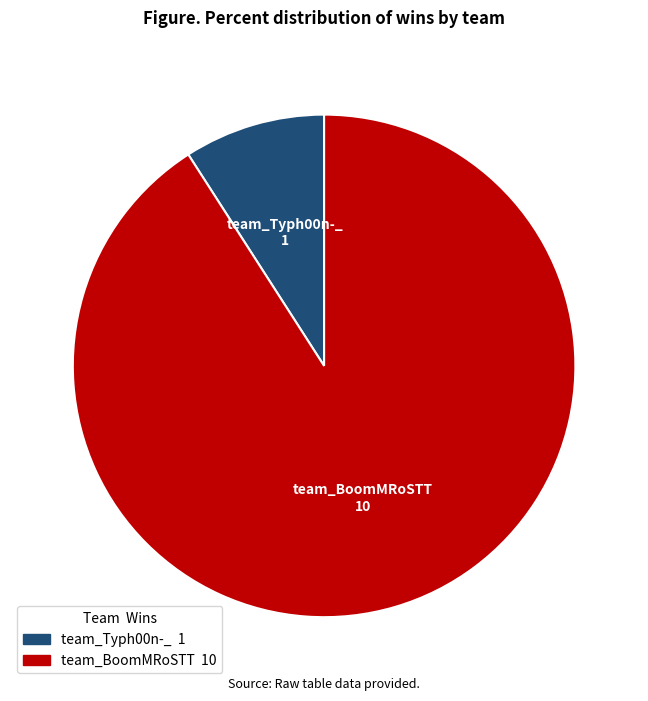

Rank the categories by value from lowest to highest.

team_Typh00n-_, team_BoomMRoSTT